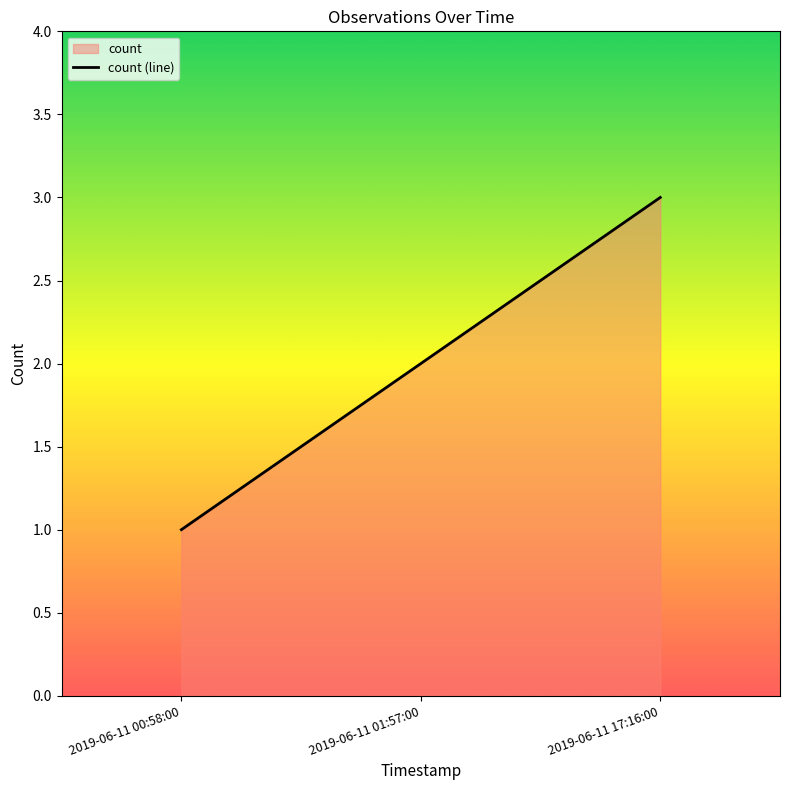

What position from the left is 2019-06-11 01:57:00?

2